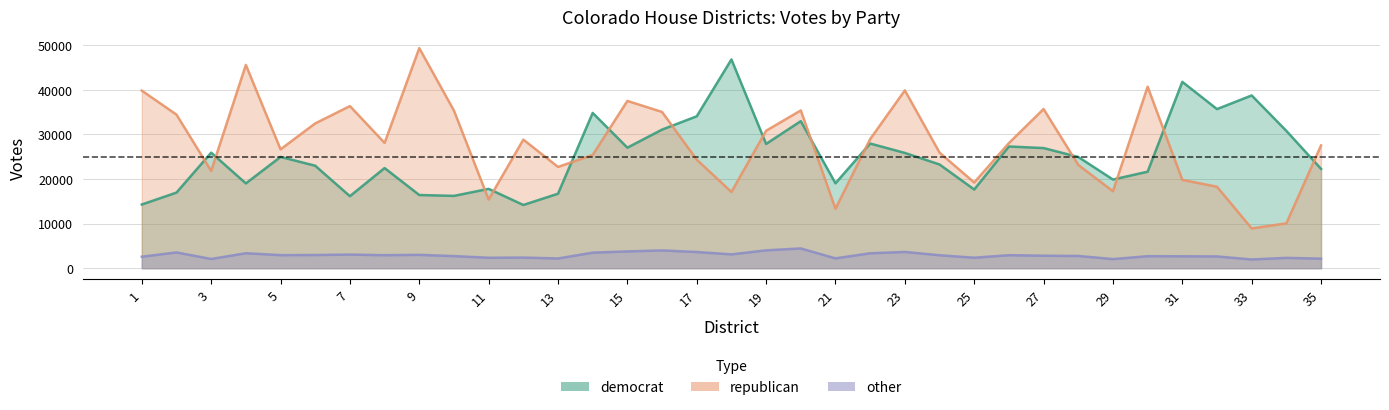

Reading left to right, extract all data points from this chart.

democrat: 14285	16957	25912	19021	24961	22978	16149	22457	16415	16217	17796	14180	16705	34819	27029	31080	34070	46814	27871	32977	19045	27959	25851	23263	17648	27296	26940	24941	19887	21642	41788	35679	38740	30793	22272
republican: 39819	34438	21817	45585	26658	32473	36355	28096	49350	35338	15396	28839	22713	25405	37512	35040	24346	17104	30831	35384	13342	28947	39874	25926	19215	28056	35699	23158	17265	40703	19813	18268	8920	10062	27534
other: 2576	3540	2066	3360	2932	2957	3059	2919	2994	2717	2341	2384	2180	3487	3768	3986	3632	3102	4007	4430	2208	3348	3651	2907	2350	2919	2799	2744	2043	2695	2673	2638	1958	2315	2141